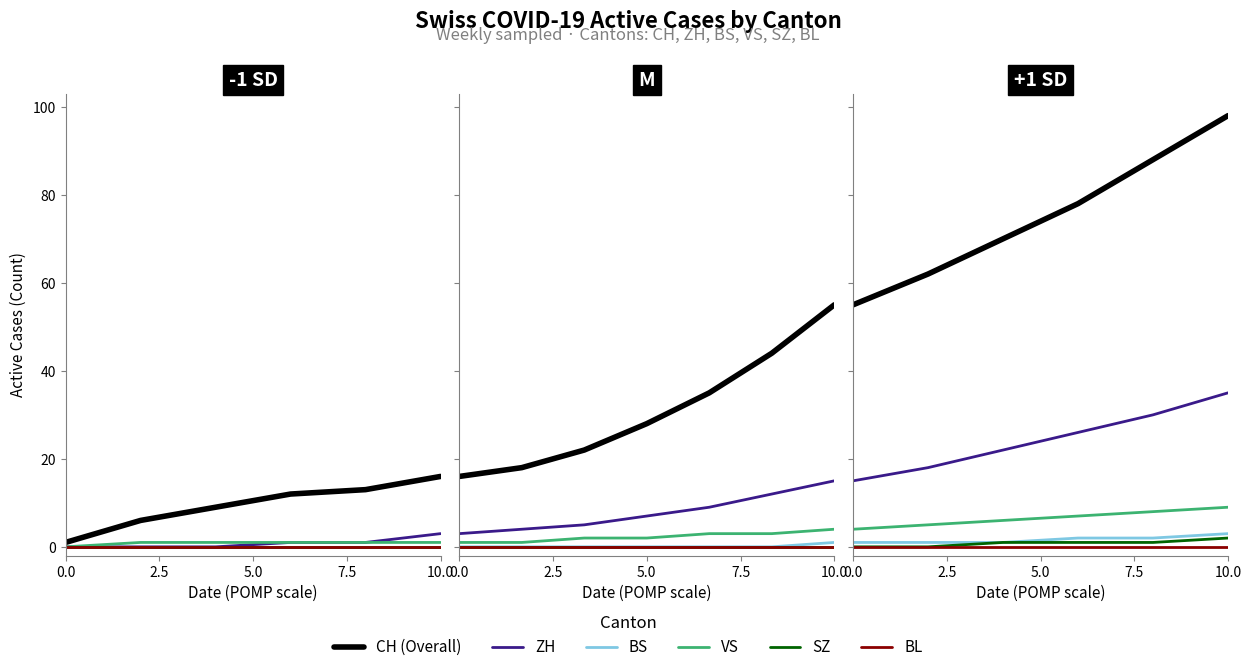

What is the difference between the maximum and minimum values in the VS series?

5